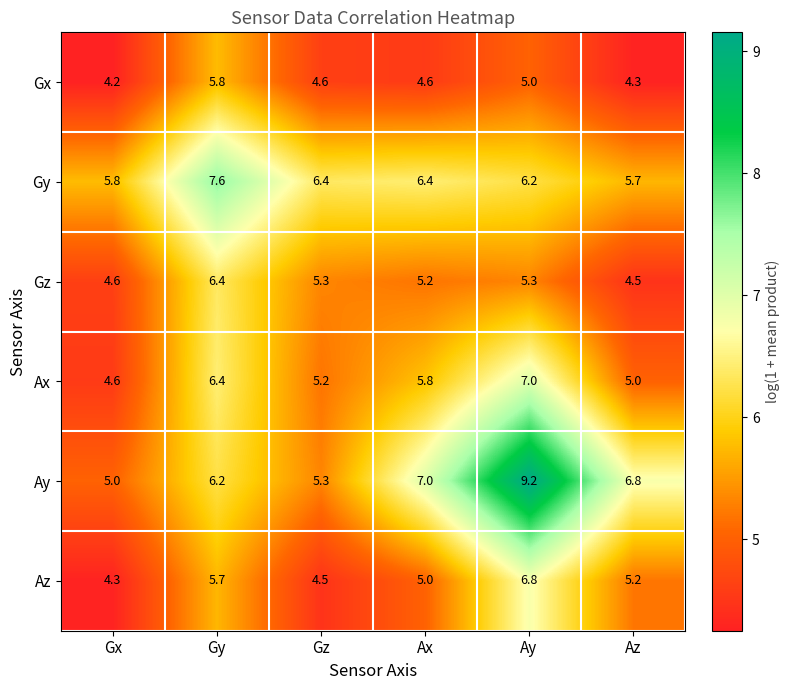

What is the minimum value shown in the chart?

4.2